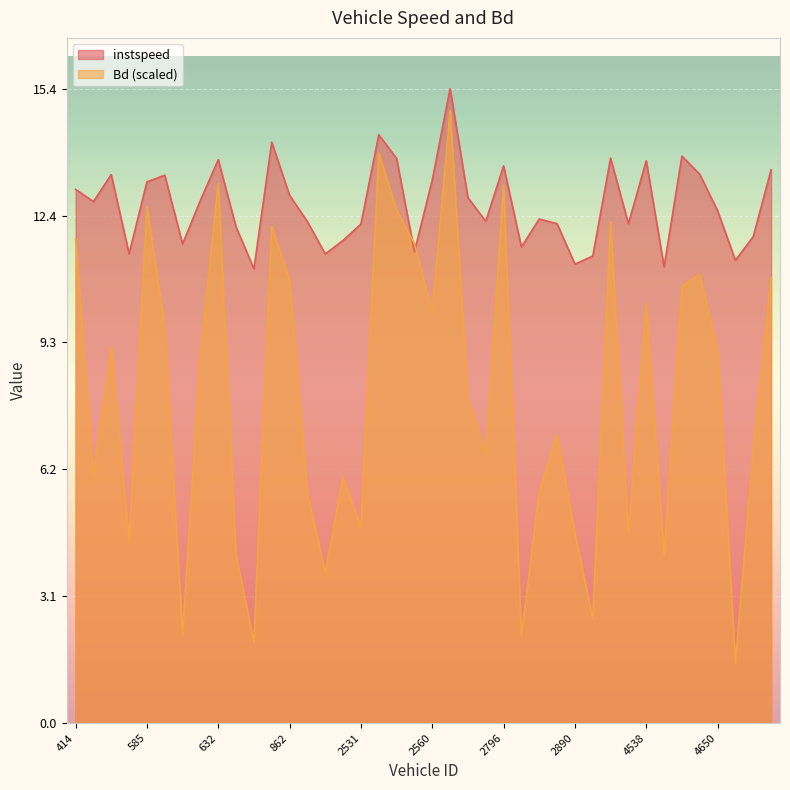

Where do Bd and instspeed first cross each other?

2541 and 2555